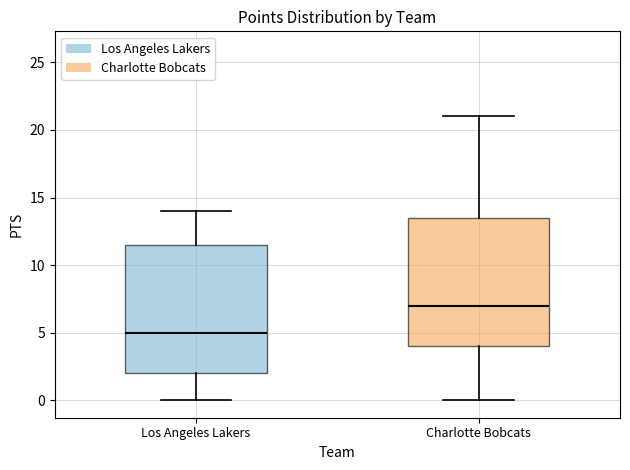

Reading left to right, read every box against the y-axis: the position of its median line, the range the box covers, and the ends of its whiskers. The values are not printed on the chart, so give them approximately, as read against the axis.

Los Angeles Lakers: median 5.0, box 2.0 to 11.5, whiskers 0.0 to 14.0
Charlotte Bobcats: median 7.0, box 4.0 to 13.5, whiskers 0.0 to 21.0